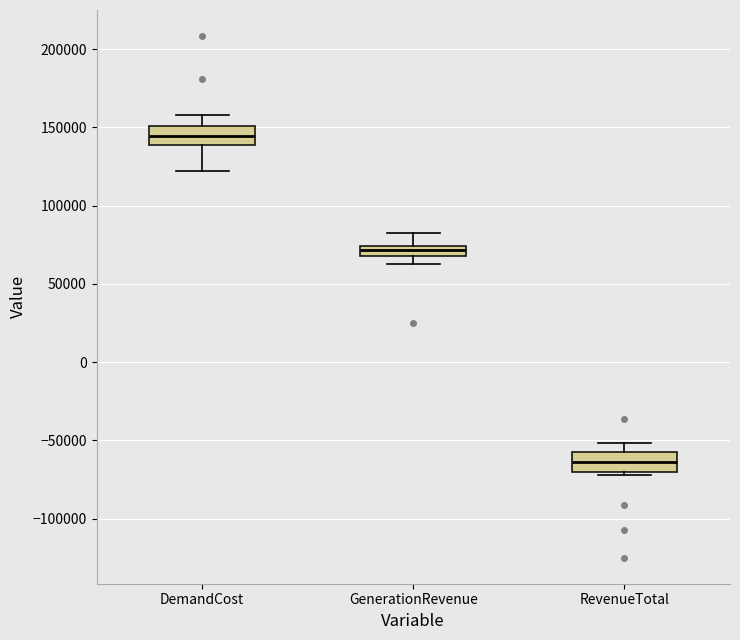

Which box has the lowest median line?

RevenueTotal